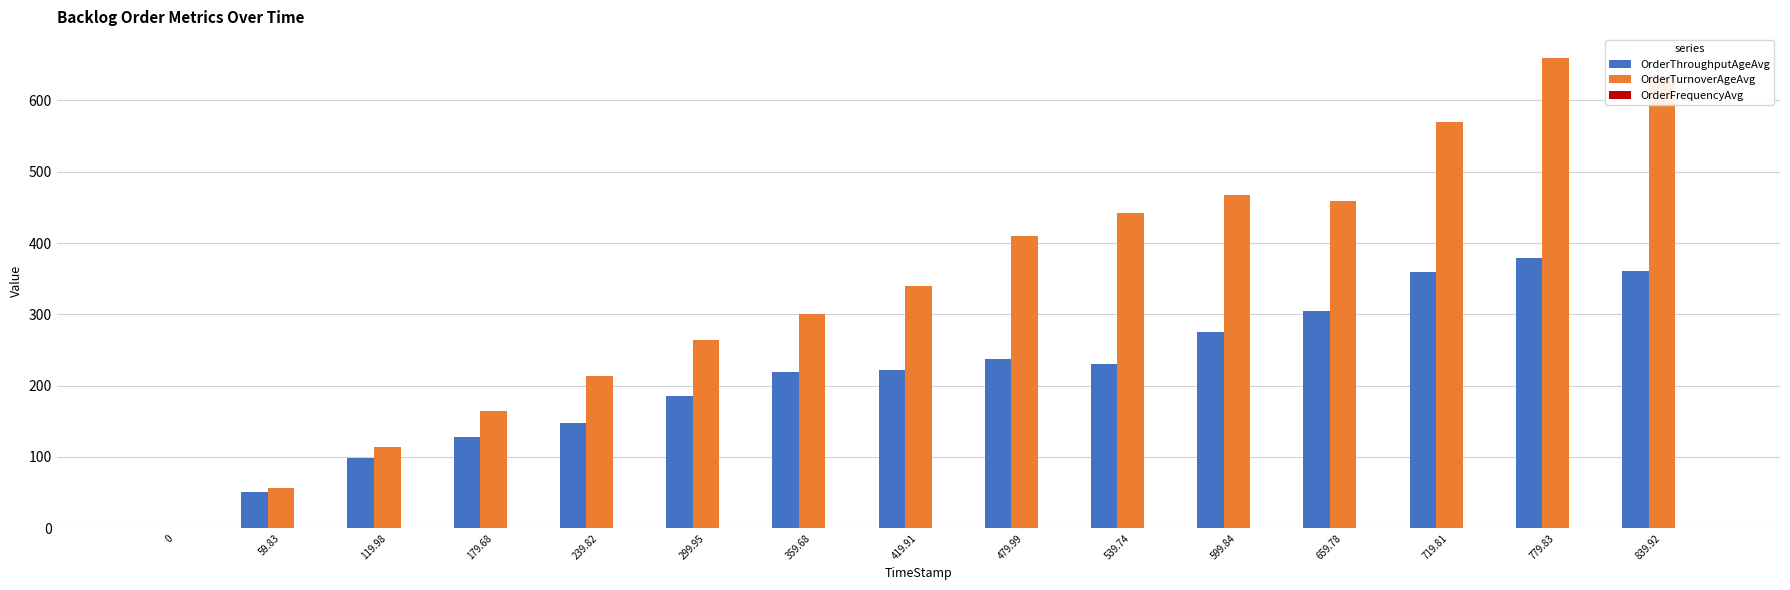

Which series has the largest total across all categories?

OrderTurnoverAgeAvg